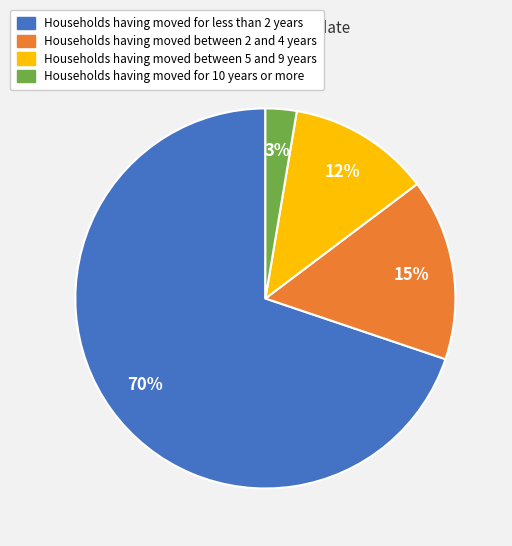

Is there any slice that represents more than half of the pie?

Yes